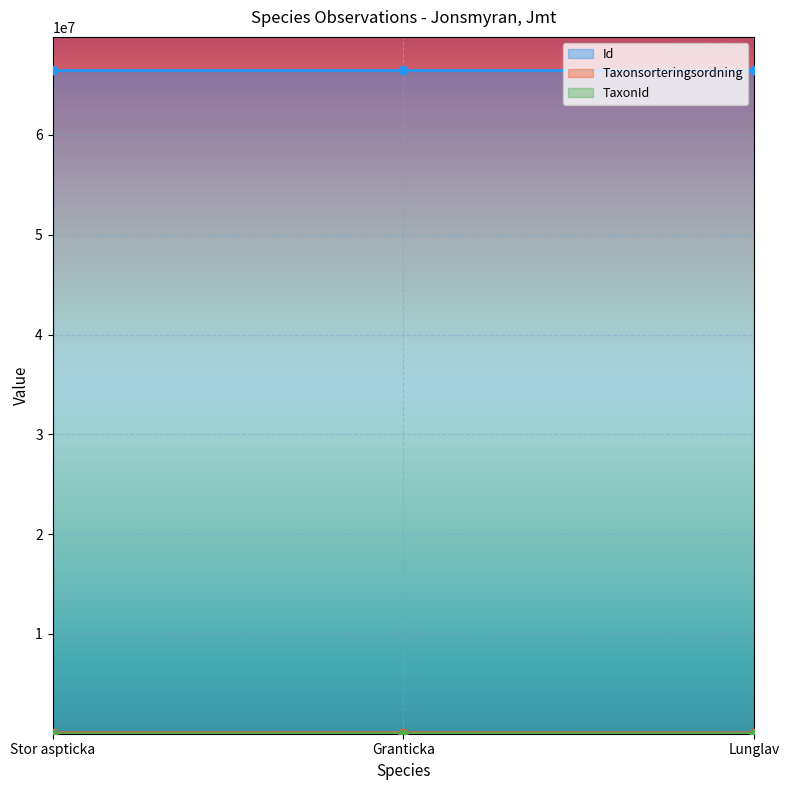

Reading right to left, what are all the values shown in this chart?

Id: 66502765	66502767	66502766
Taxonsorteringsordning: 78569	89410	89403
TaxonId: 6458	5432	1205